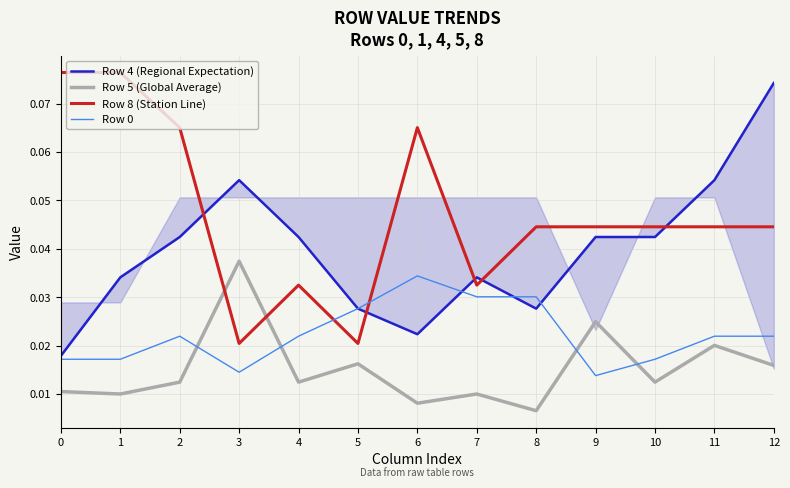

At how many categories does at least one series exceed 0?

13